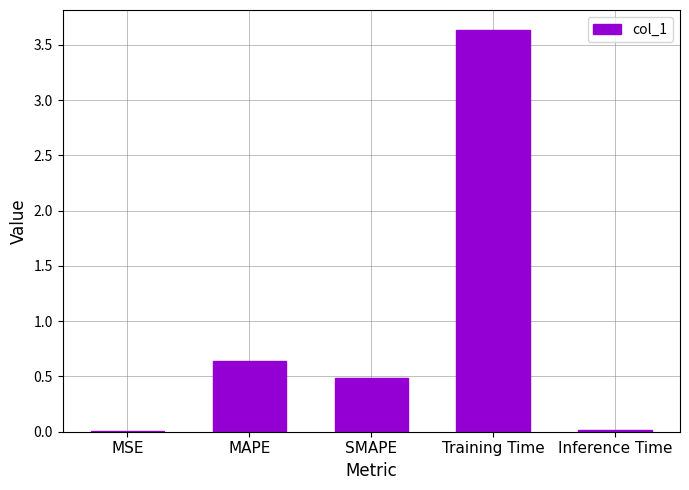

Which has a higher value, SMAPE or MAPE?

MAPE